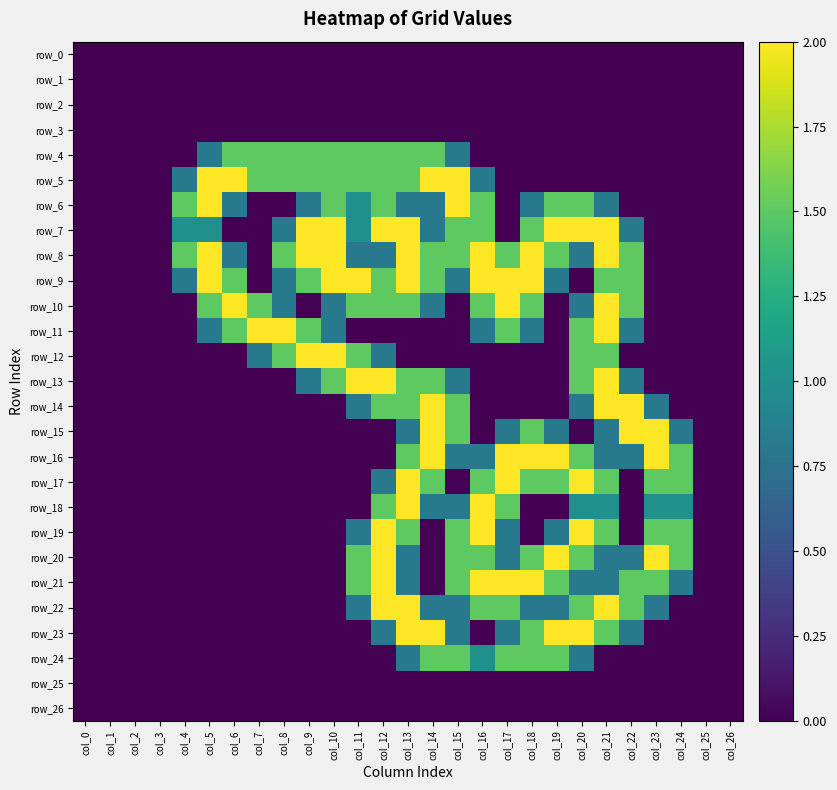

How many data points in row_22 are above 0?

13